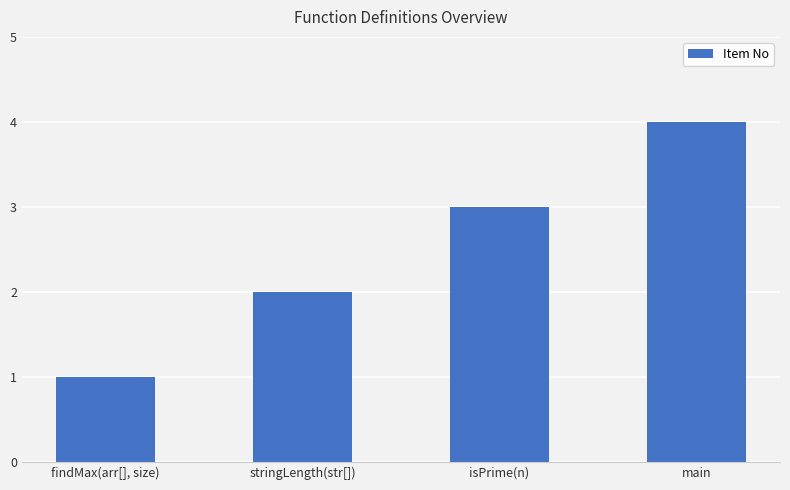

What is the sum of the values at findMax(arr[], size) and isPrime(n)?

4